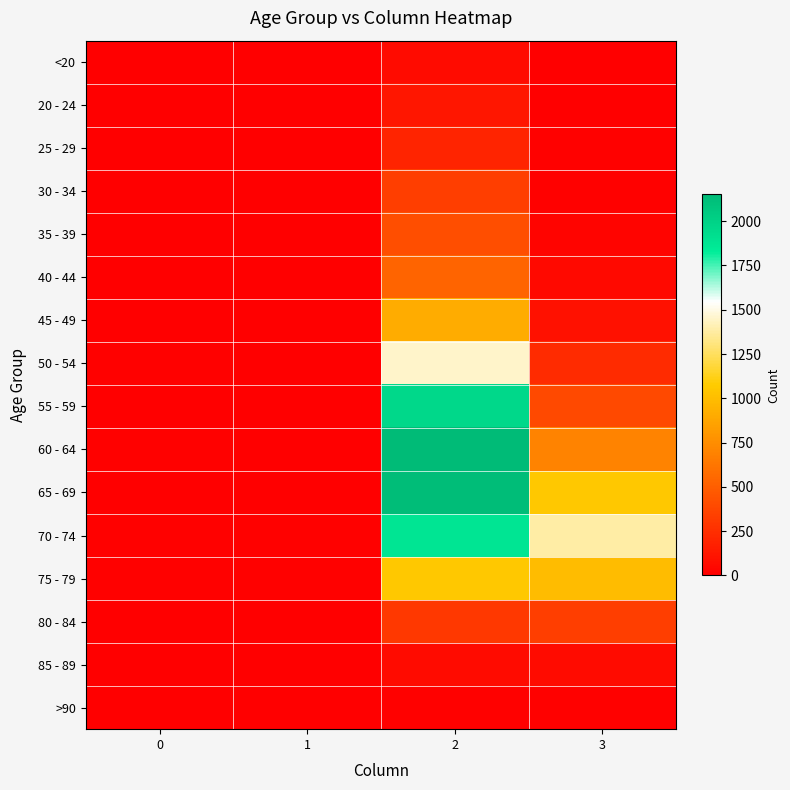

Reading left to right, list all the values displayed in this chart.

<20: 0=0	1=1	2=62	3=7
20 - 24: 0=1	1=0	2=121	3=2
25 - 29: 0=0	1=0	2=196	3=13
30 - 34: 0=0	1=2	2=333	3=14
35 - 39: 0=2	1=1	2=420	3=26
40 - 44: 0=0	1=1	2=530	3=53
45 - 49: 0=2	1=1	2=915	3=97
50 - 54: 0=9	1=3	2=1450	3=227
55 - 59: 0=8	1=6	2=1965	3=392
60 - 64: 0=11	1=8	2=2151	3=689
65 - 69: 0=6	1=6	2=2130	3=1057
70 - 74: 0=13	1=14	2=1882	3=1381
75 - 79: 0=10	1=12	2=1053	3=993
80 - 84: 0=7	1=4	2=296	3=333
85 - 89: 0=3	1=1	2=62	3=64
>90: 0=0	1=0	2=15	3=9